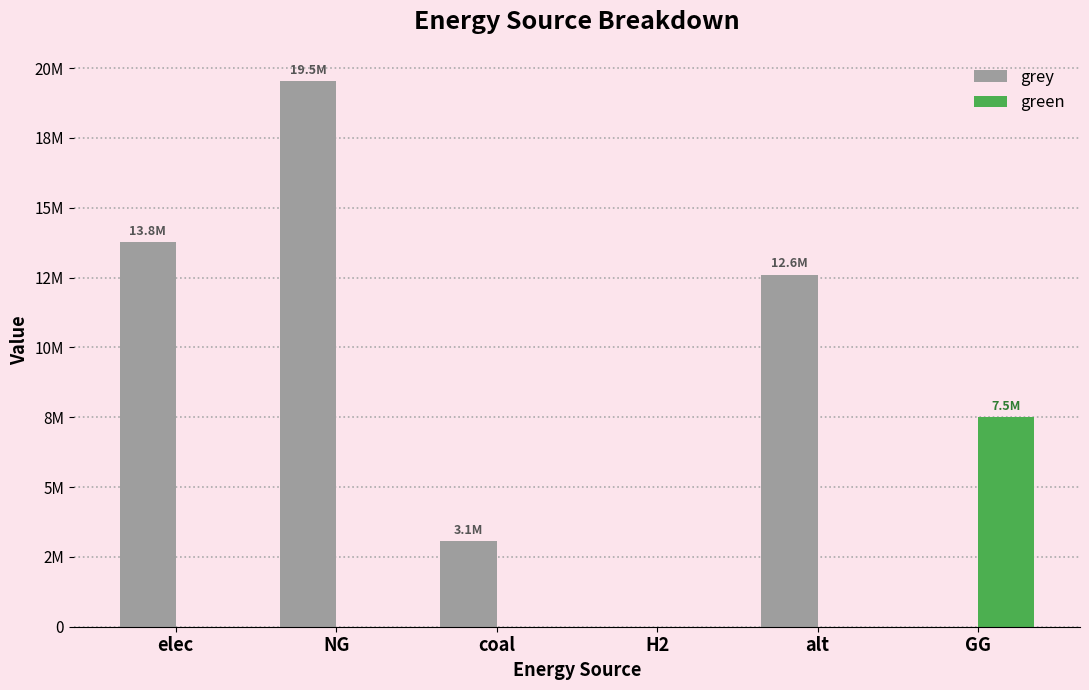

Which series has the widest spread of values?

grey